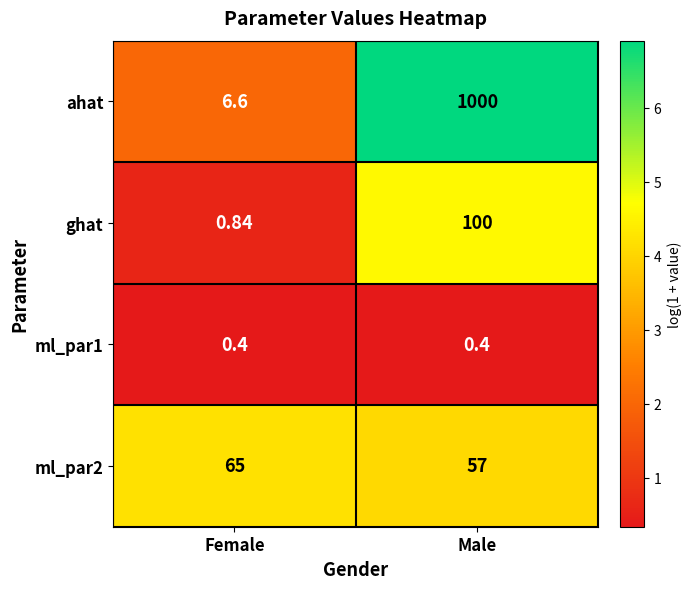

At which label is ahat closest to 503?

Female